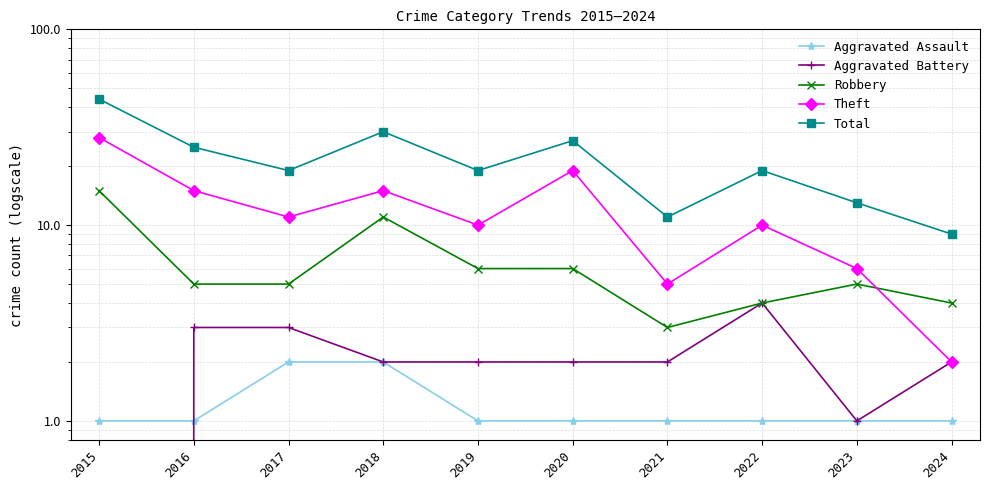

Reading left to right, list all the values displayed in this chart.

Aggravated Assault: 2015=1	2016=1	2017=2	2018=2	2019=1	2020=1	2021=1	2022=1	2023=1	2024=1
Aggravated Battery: 2015=0	2016=3	2017=3	2018=2	2019=2	2020=2	2021=2	2022=4	2023=1	2024=2
Robbery: 2015=15	2016=5	2017=5	2018=11	2019=6	2020=6	2021=3	2022=4	2023=5	2024=4
Theft: 2015=28	2016=15	2017=11	2018=15	2019=10	2020=19	2021=5	2022=10	2023=6	2024=2
Total: 2015=44	2016=25	2017=19	2018=30	2019=19	2020=27	2021=11	2022=19	2023=13	2024=9